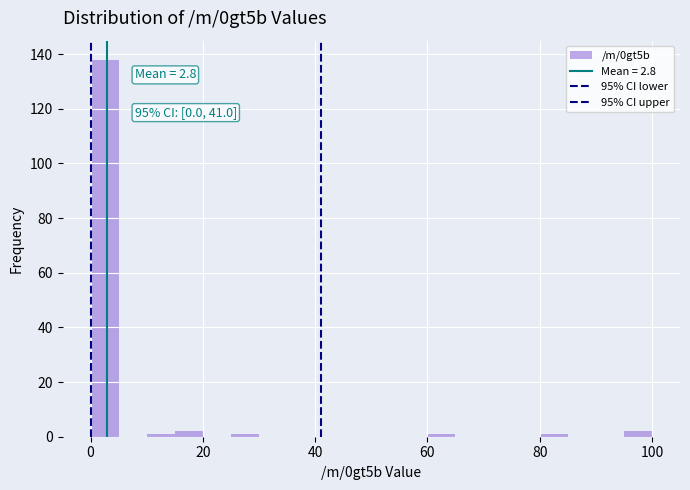

Around what value on the x-axis is the tallest bar? Give the approximate position of its centre, as read against the axis.

2